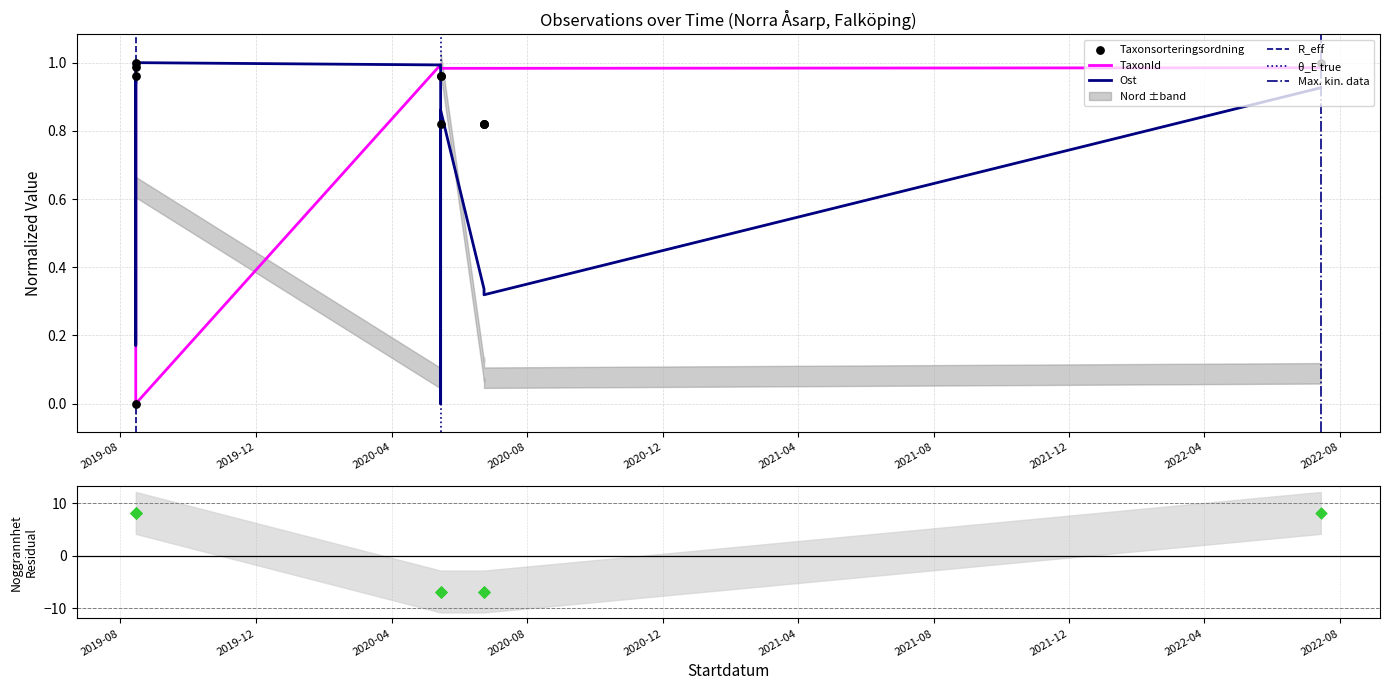

What is the total value across all series at 2019-08-15?

10.1